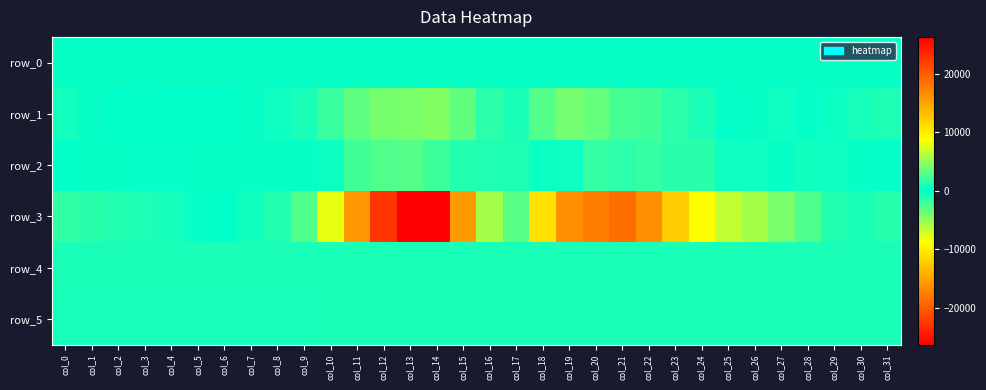

Reading left to right, what are all the values shown in this chart?

row_0: 284.6	284.7	284.7	284.8	284.8	284.9	284.9	285.0	285.0	285.1	285.1	285.2	285.3	285.3	285.3	285.4	285.4	285.5	285.6	285.6	285.6	285.7	285.7	285.8	285.8	285.9	285.9	286.0	286.1	286.1	286.1	286.2
row_1: 705.0	283.0	-52.0	-135.0	-60.0	-61.0	-77.0	-273.0	-442.0	-835.0	-1946.0	-3295.0	-4079.0	-4222.0	-4452.0	-3319.0	-1481.0	923.0	2801.0	3980.0	3436.0	2473.0	2193.0	1502.0	875.0	167.0	-228.0	-443.0	-126.0	353.0	777.0	954.0
row_2: -71.0	-213.0	-302.0	-199.0	-127.0	-241.0	-238.0	-217.0	-207.0	-260.0	-343.0	-2254.0	-2754.0	-2968.0	-2124.0	-1148.0	-1129.0	-942.0	-322.0	453.0	1760.0	1521.0	1794.0	1394.0	1369.0	482.0	481.0	277.0	546.0	488.0	228.0	154.0
row_3: -1696.0	-1372.0	-1158.0	-934.0	-626.0	-153.0	85.0	534.0	1177.0	2844.0	8027.0	15843.0	22777.0	26195.0	26387.0	15729.0	5649.0	-3041.0	-10842.0	-16583.0	-17710.0	-18807.0	-16455.0	-12255.0	-8673.0	-6645.0	-5717.0	-4205.0	-2719.0	-1174.0	-836.0	-1274.0
row_4: 849.0	848.0	845.0	847.0	845.0	845.0	844.0	847.0	848.0	860.0	859.0	854.0	855.0	850.0	852.0	853.0	852.0	852.0	851.0	850.0	850.0	853.0	858.0	856.0	859.0	859.0	859.0	864.0	860.0	859.0	850.0	847.0
row_5: 820.0	819.0	820.0	823.0	818.0	817.0	814.0	819.0	815.0	823.0	826.0	825.0	828.0	827.0	836.0	832.0	832.0	833.0	837.0	835.0	832.0	829.0	834.0	832.0	834.0	831.0	831.0	834.0	830.0	835.0	829.0	825.0